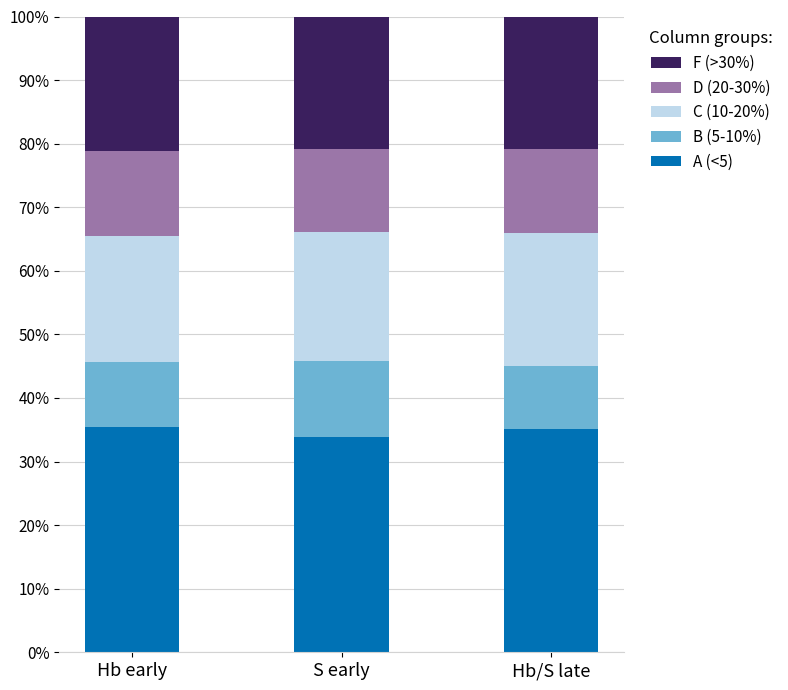

What is the total value across all series at S early?

100.0